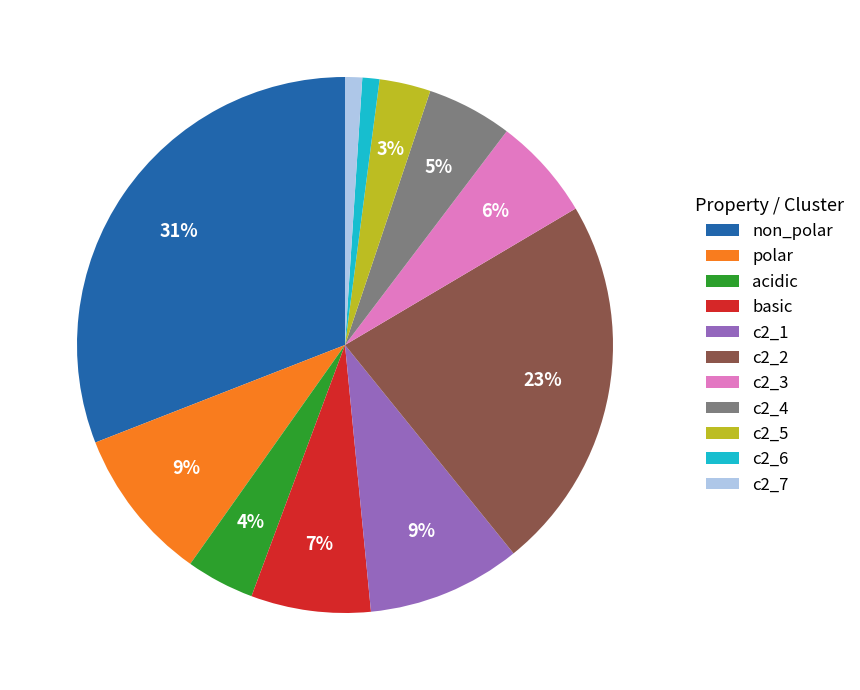

What is the ratio of the value at c2_4 to the value at c2_2?

0.2